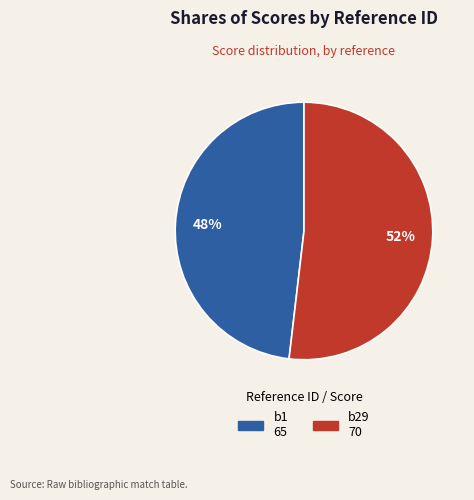

Rank the categories by value from highest to lowest.

b29, b1